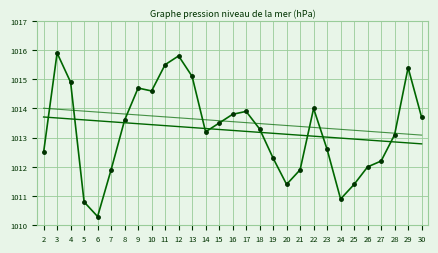

What is the difference between the highest and lowest values at 4?

1.3